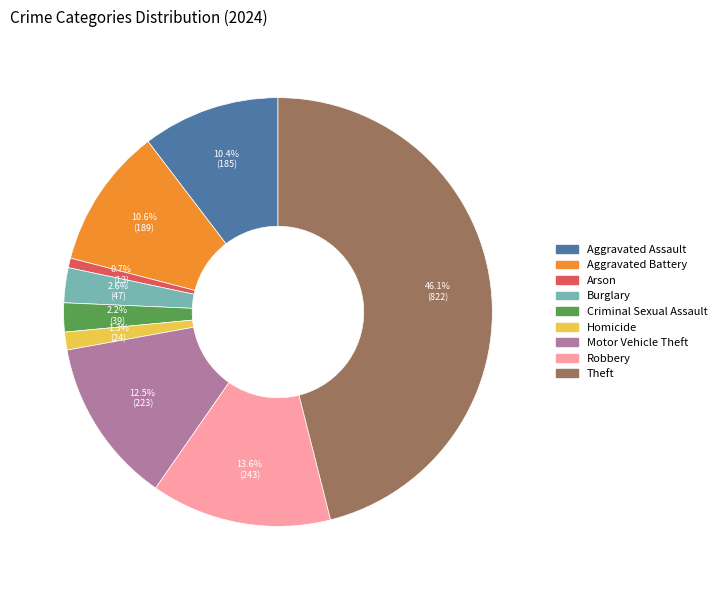

Approximately how many times larger is the value at Aggravated Assault compared to Arson?

14.2